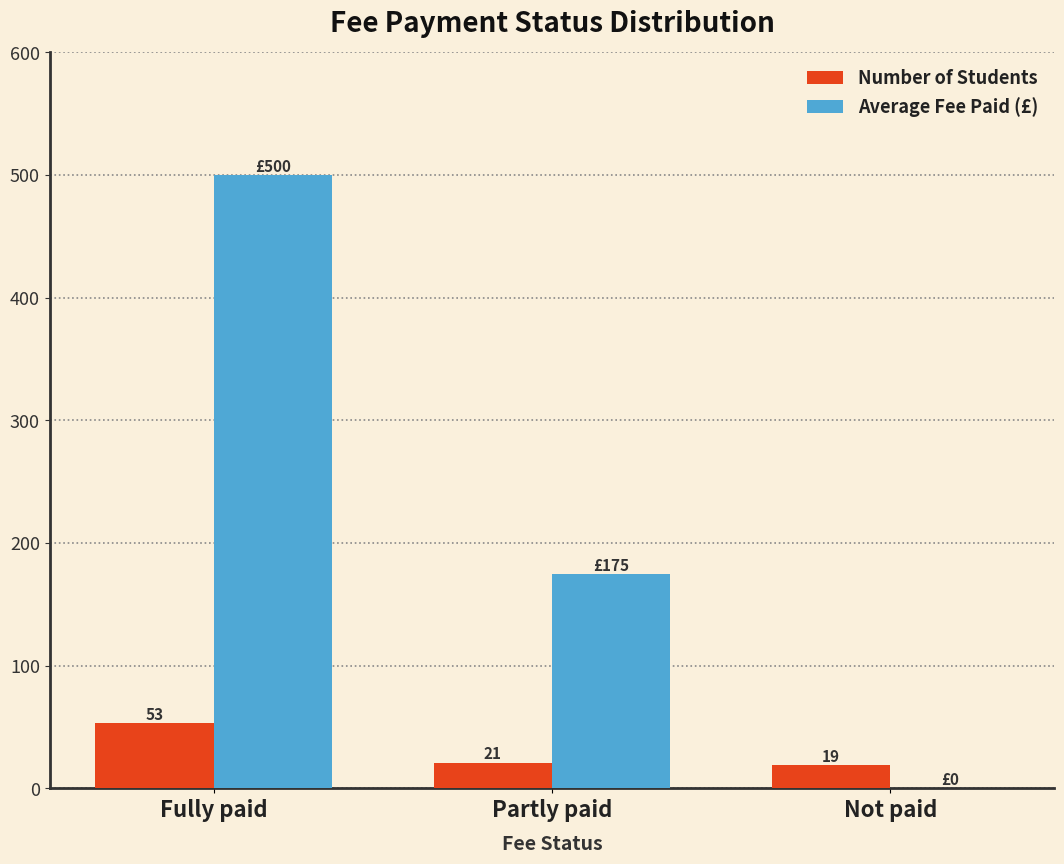

Reading left to right, transcribe all the data shown in this chart.

Number of Students: 53	21	19
Average Fee Paid (£): 500	175	0